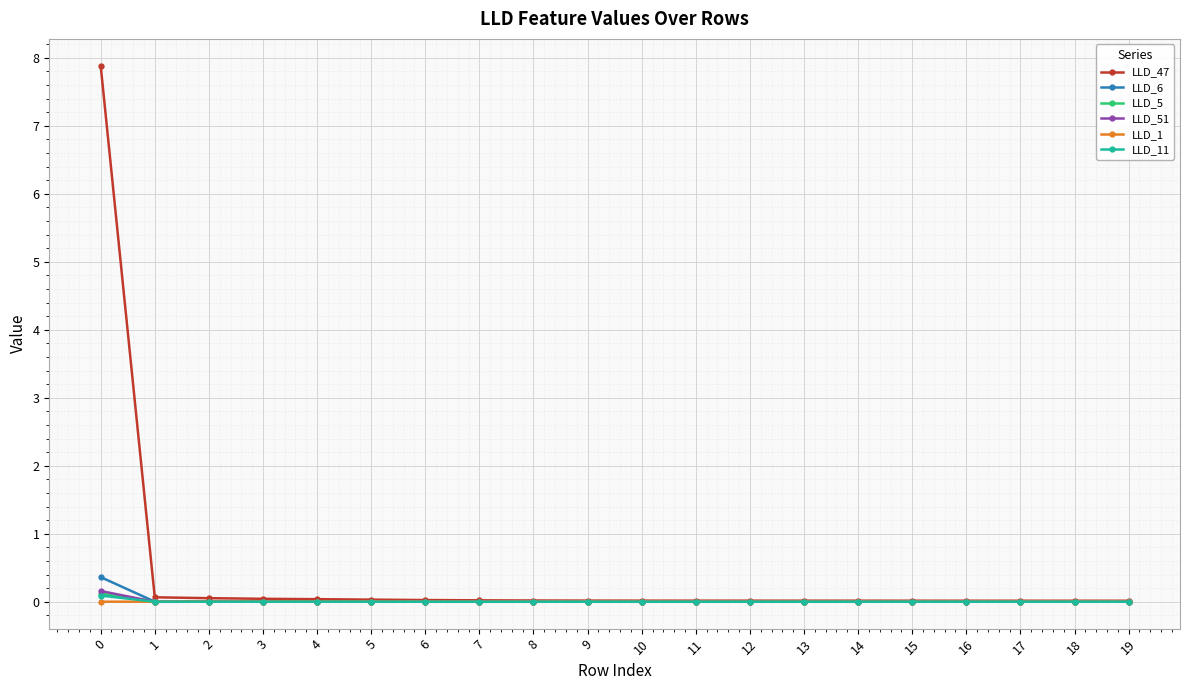

Is it true that LLD_11 equals 0.0 at 11?

True